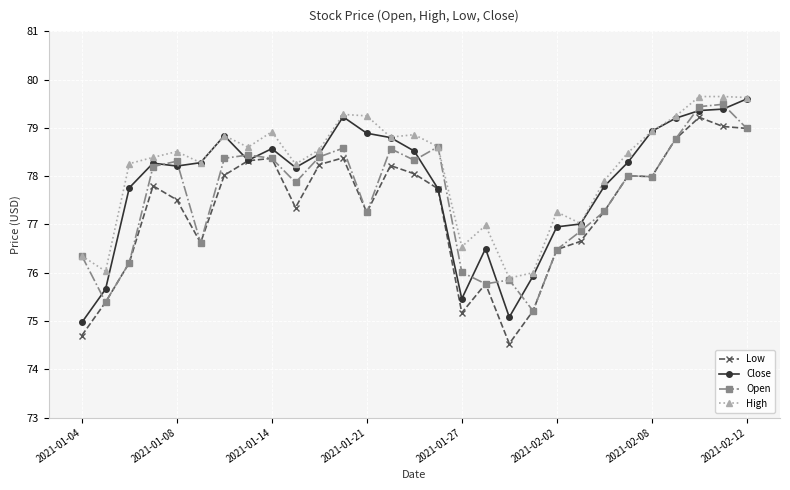

What is the smallest value displayed?

74.5